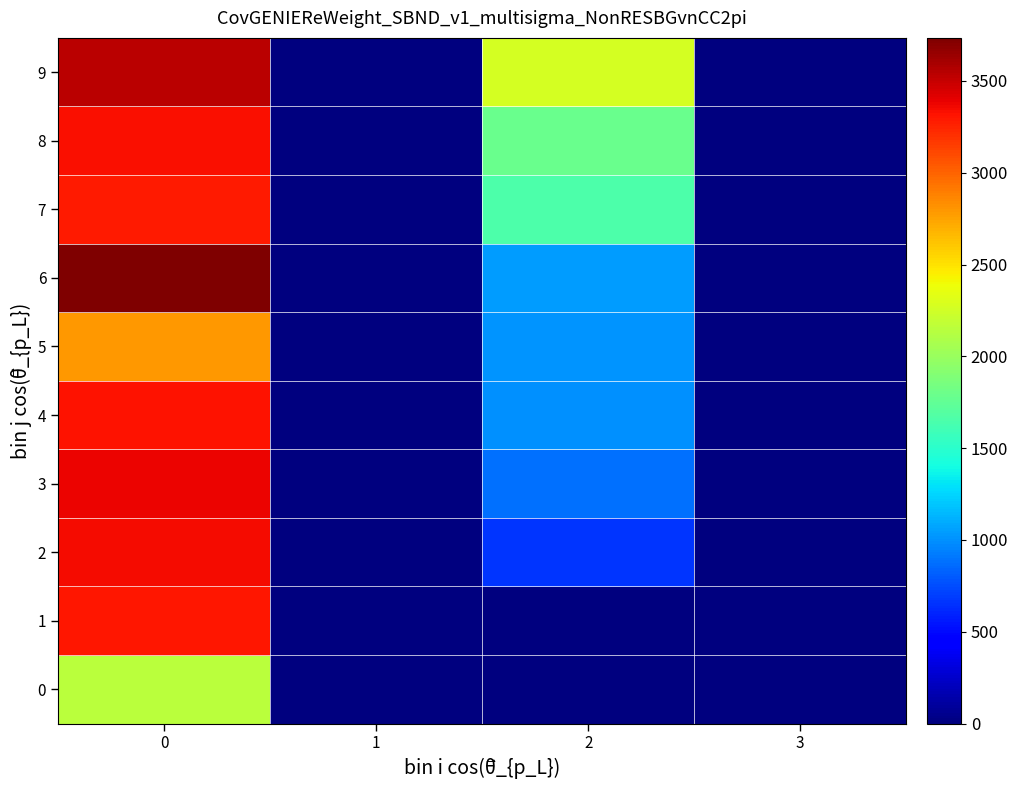

Reading right to left, transcribe all the data shown in this chart.

0: 3=0	2=0	1=0	0=2154
1: 3=0	2=0	1=0	0=3300
2: 3=0	2=662	1=0	0=3354
3: 3=0	2=877	1=0	0=3379
4: 3=0	2=998	1=0	0=3324
5: 3=0	2=1012	1=0	0=2796
6: 3=0	2=1044	1=0	0=3734
7: 3=0	2=1662	1=0	0=3285
8: 3=0	2=1790	1=0	0=3340
9: 3=0	2=2267	1=0	0=3531